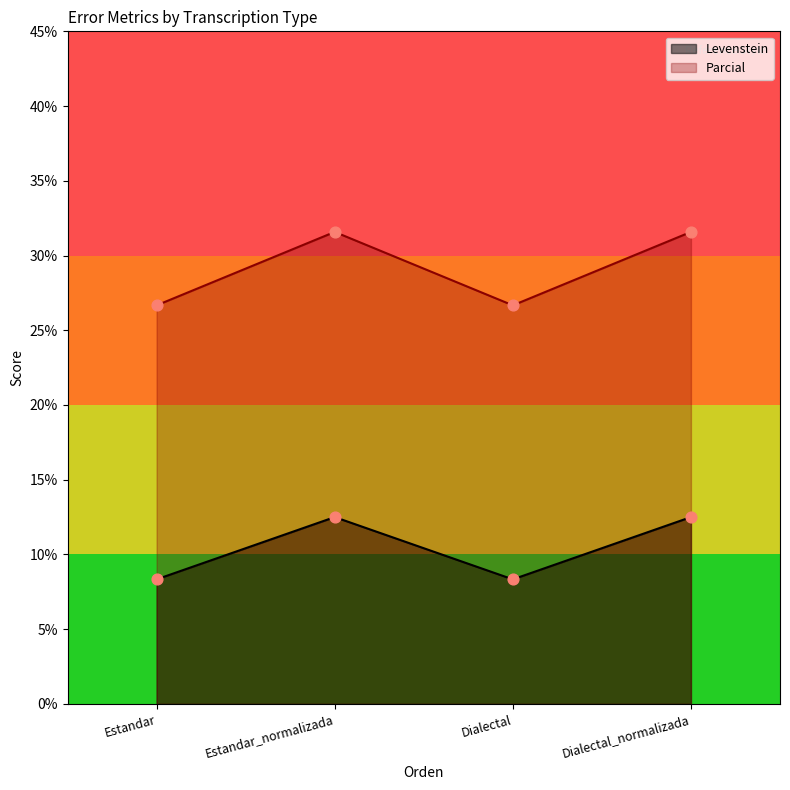

Which series has the largest total across all categories?

Parcial